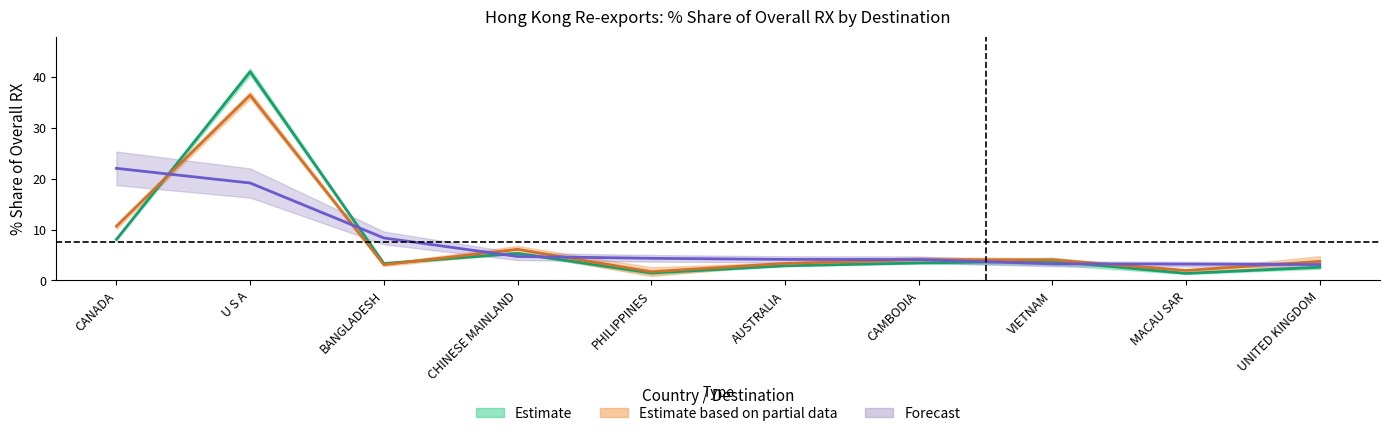

How many times do 201812_% Share and 202001_% Share cross each other?

7